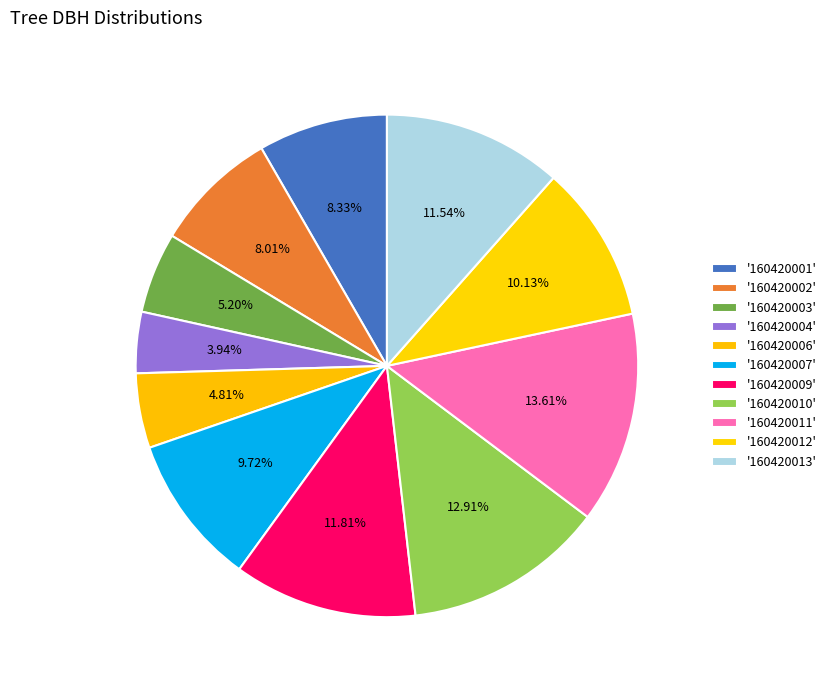

Does any single category account for the majority?

No